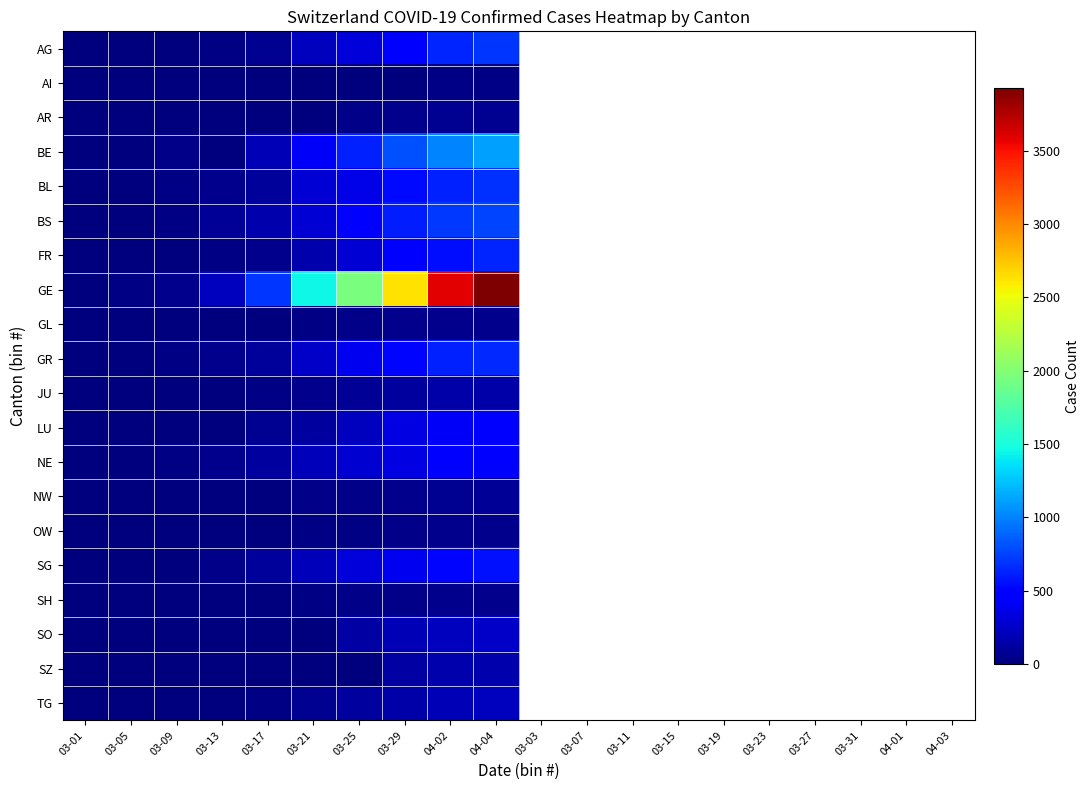

Between 03-05 and 03-09, which is larger?

03-09